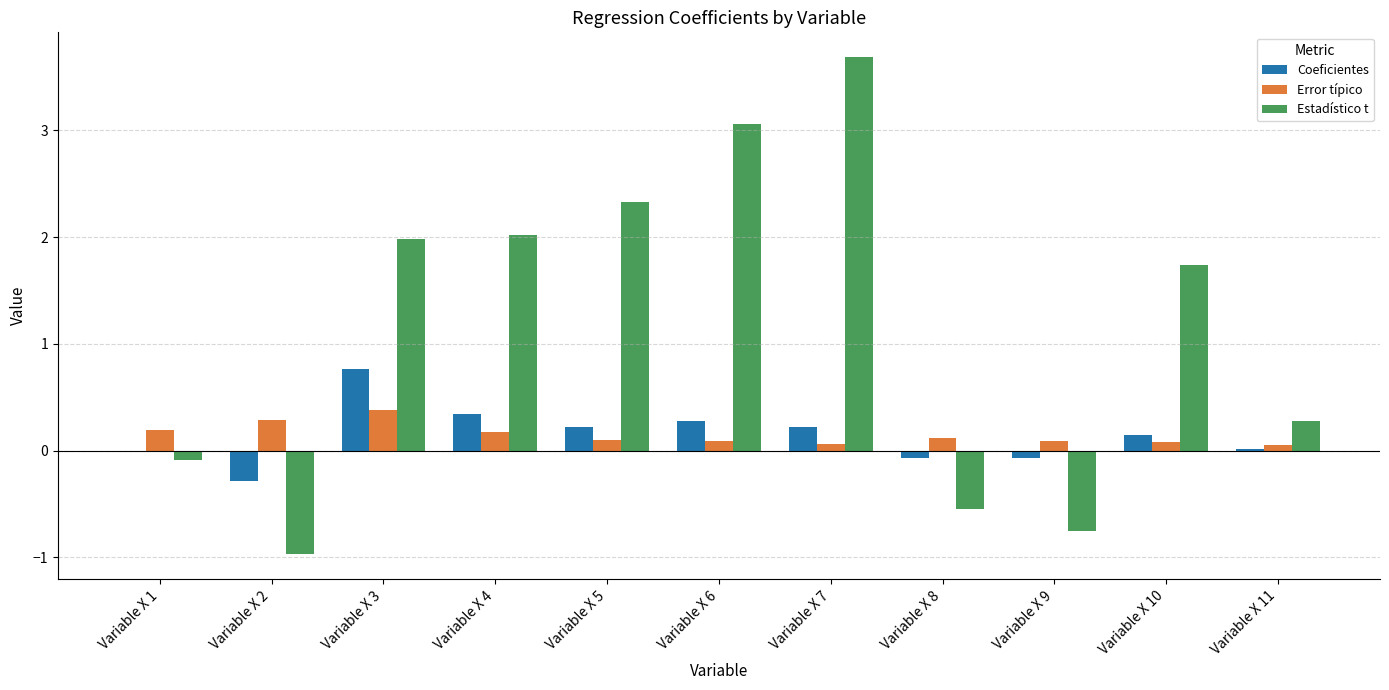

Between Variable X 6 and Variable X 9, which series saw the biggest shift?

Estadístico t